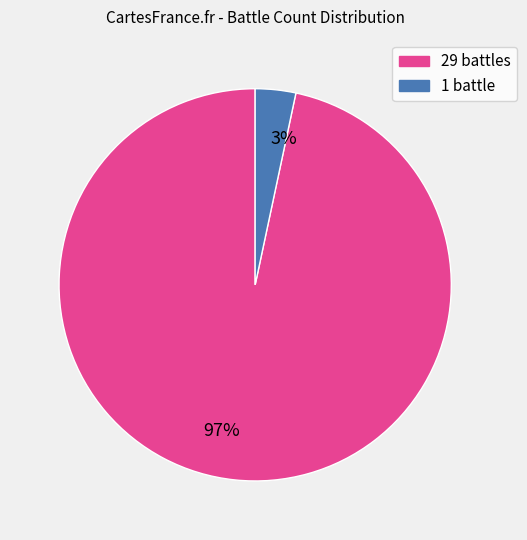

Combined, do 29 and 1 account for over 50%?

Yes